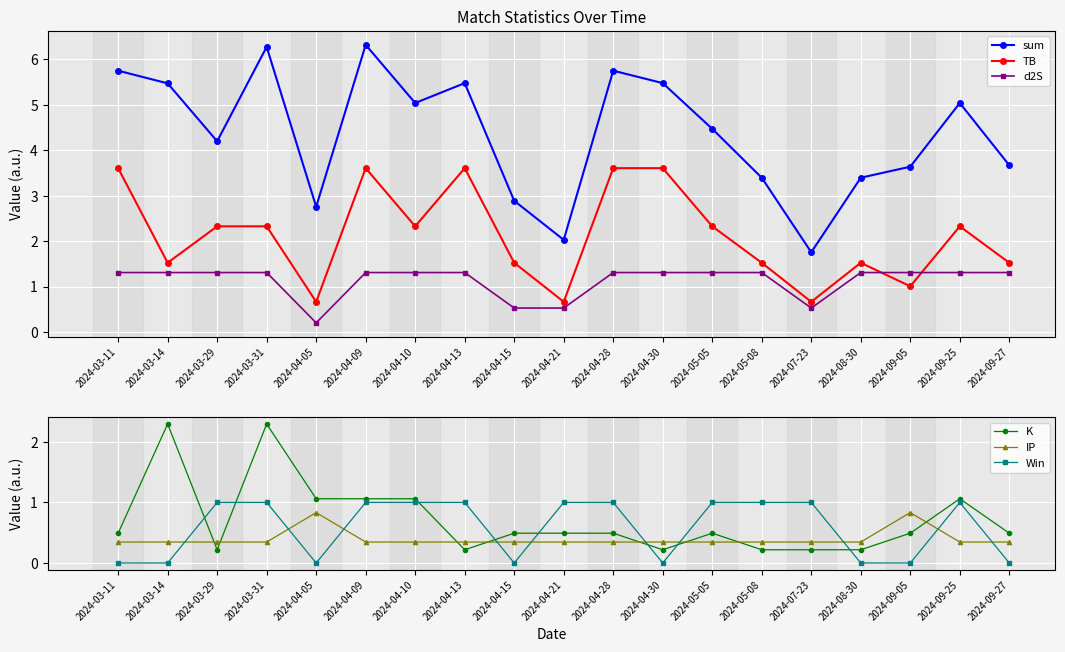

How many lines are shown in the chart?

6